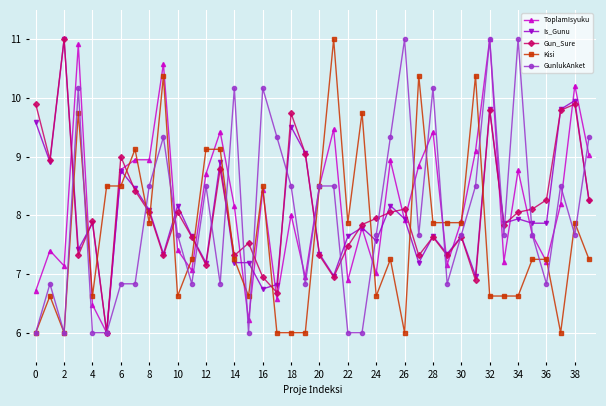

What is the greatest value displayed?

11.0